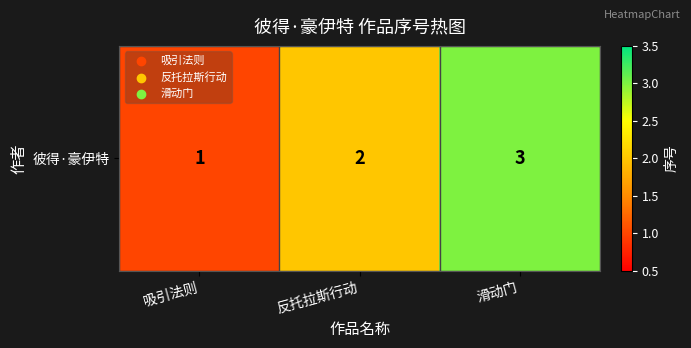

What is the change in value from 吸引法则 to 滑动门?

+2